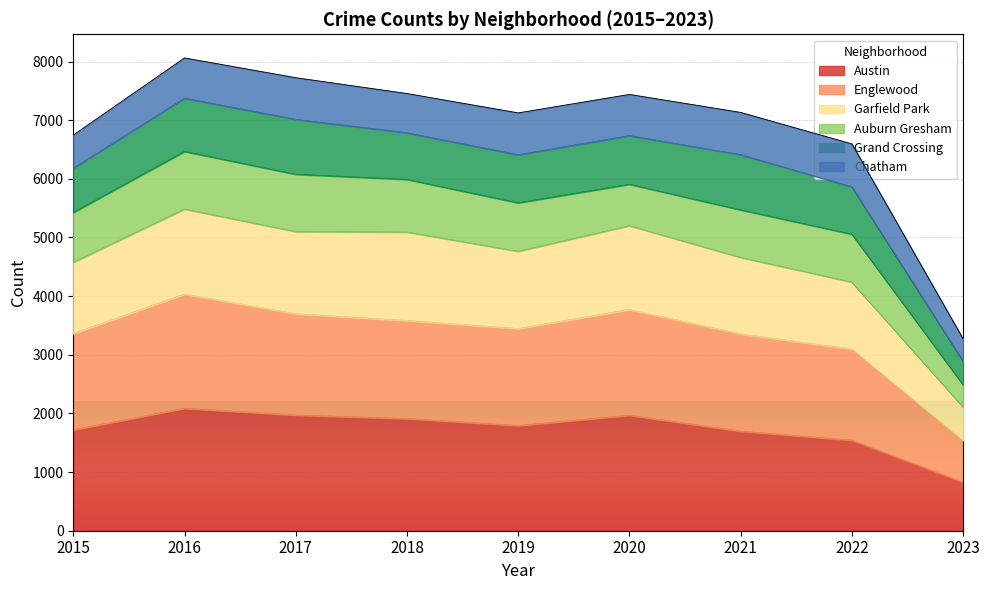

True or false: Garfield Park and Austin intersect in this chart.

False